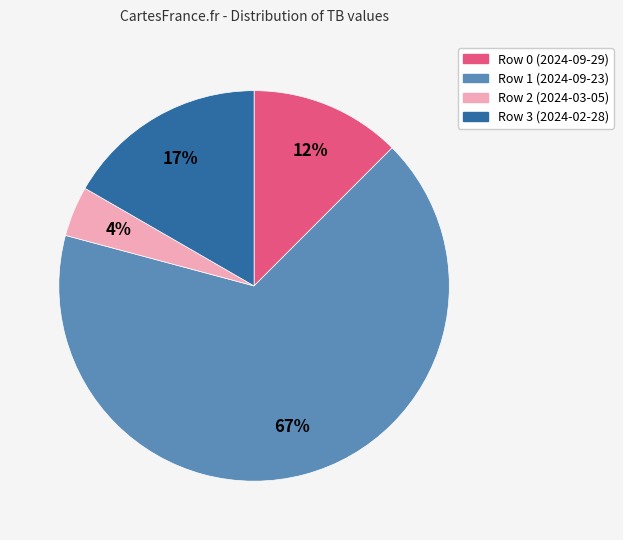

To the nearest percent, what is the average slice percentage?

25%